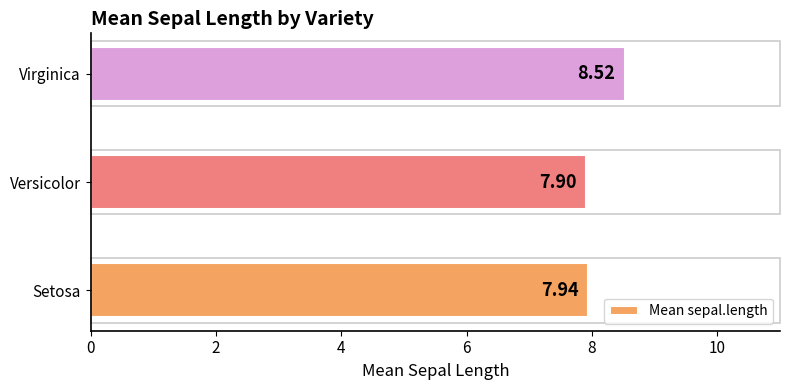

List the labels in order of value, largest first.

Virginica, Setosa, Versicolor